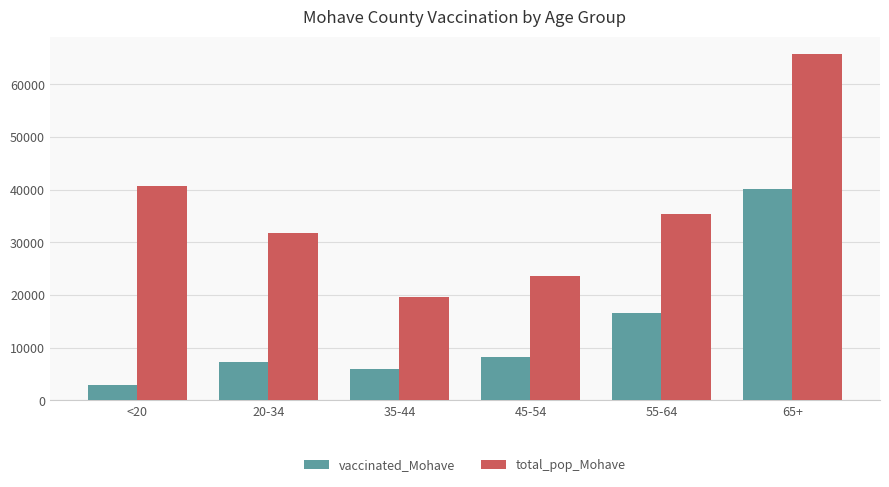

Reading left to right, transcribe all the data shown in this chart.

vaccinated_Mohave: <20=2925	20-34=7310	35-44=5901	45-54=8297	55-64=16633	65+=40202
total_pop_Mohave: <20=40777	20-34=31783	35-44=19550	45-54=23629	55-64=35466	65+=65780